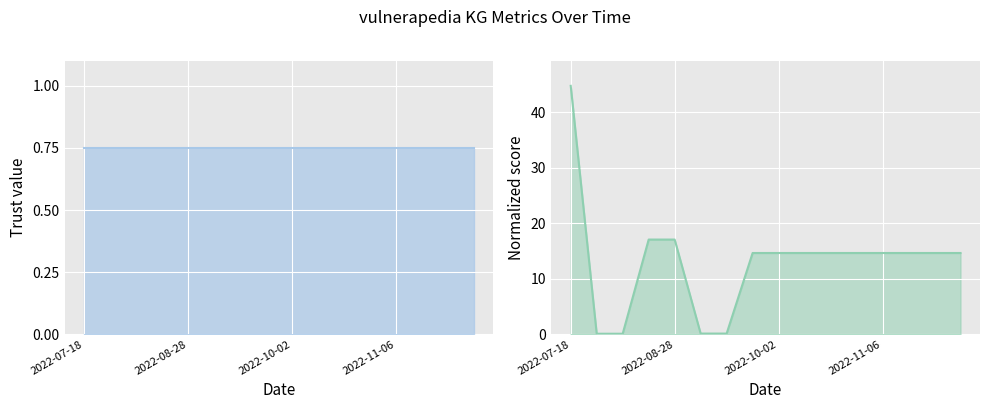

At which category does the chart reach its peak across all series?

2022-07-18